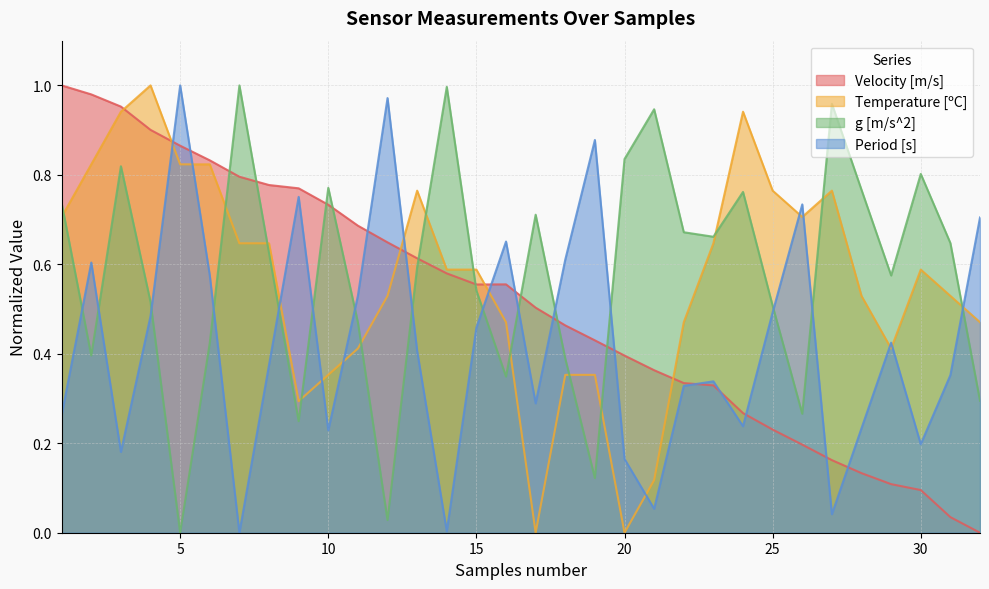

What is the sum of the Temperature [ºC] values at 31 and 19?

0.9